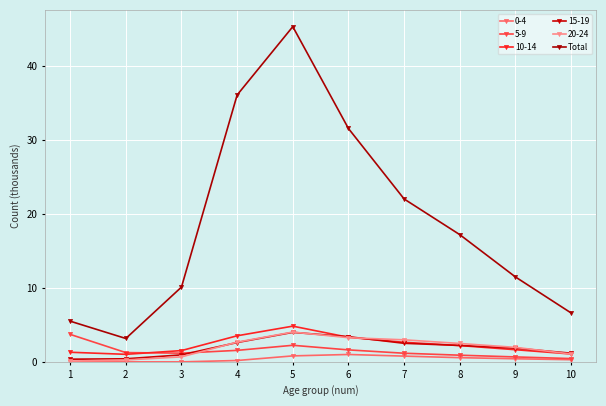

How many data points in Total are above 17?

5